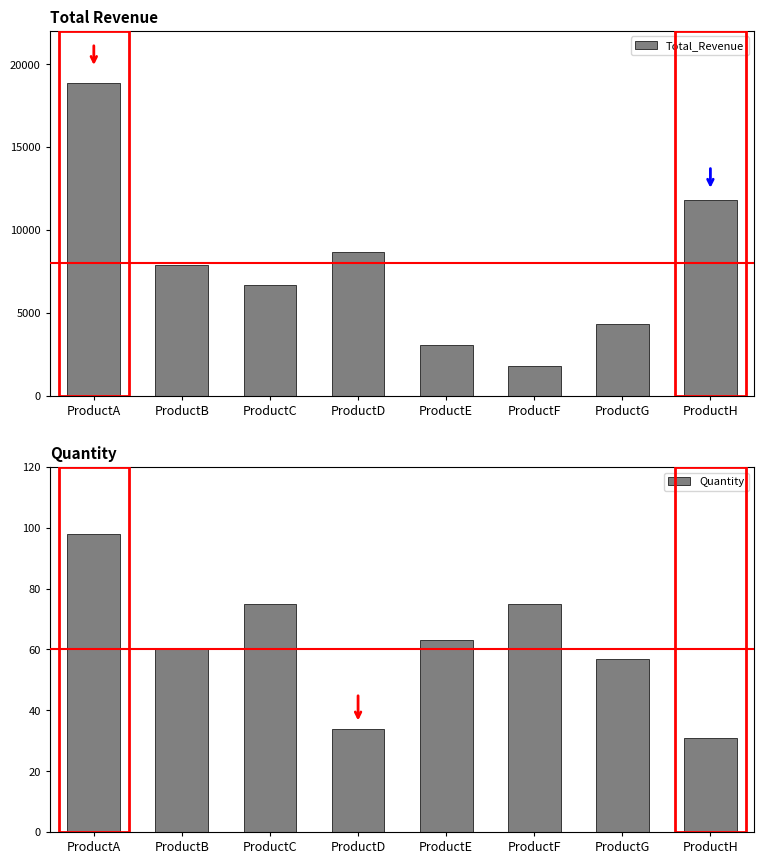

Read the Total_Revenue value at ProductG.

4316.0